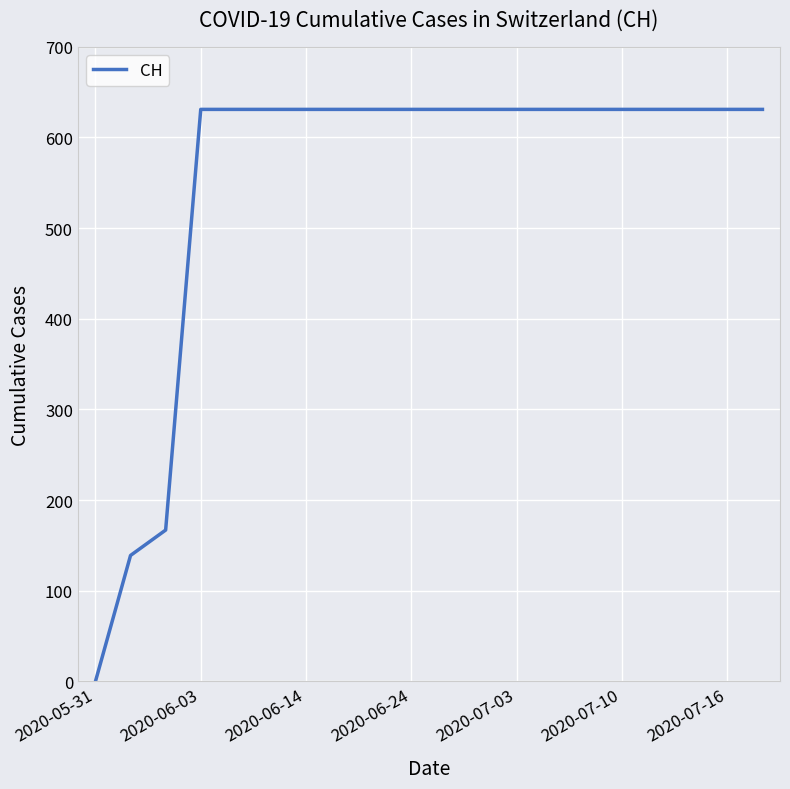

What is the difference between the maximum and minimum values?

631